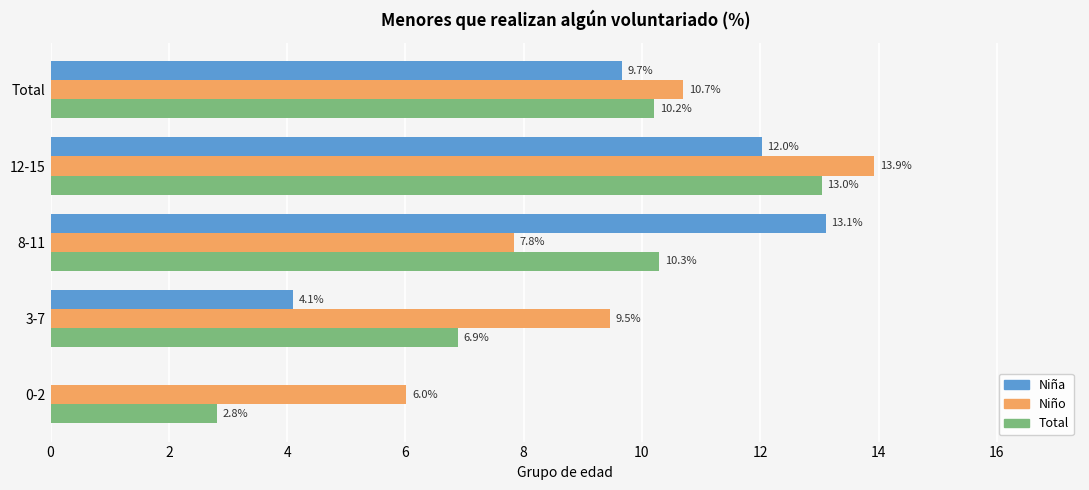

Where is Total nearest to the value 7?

3-7